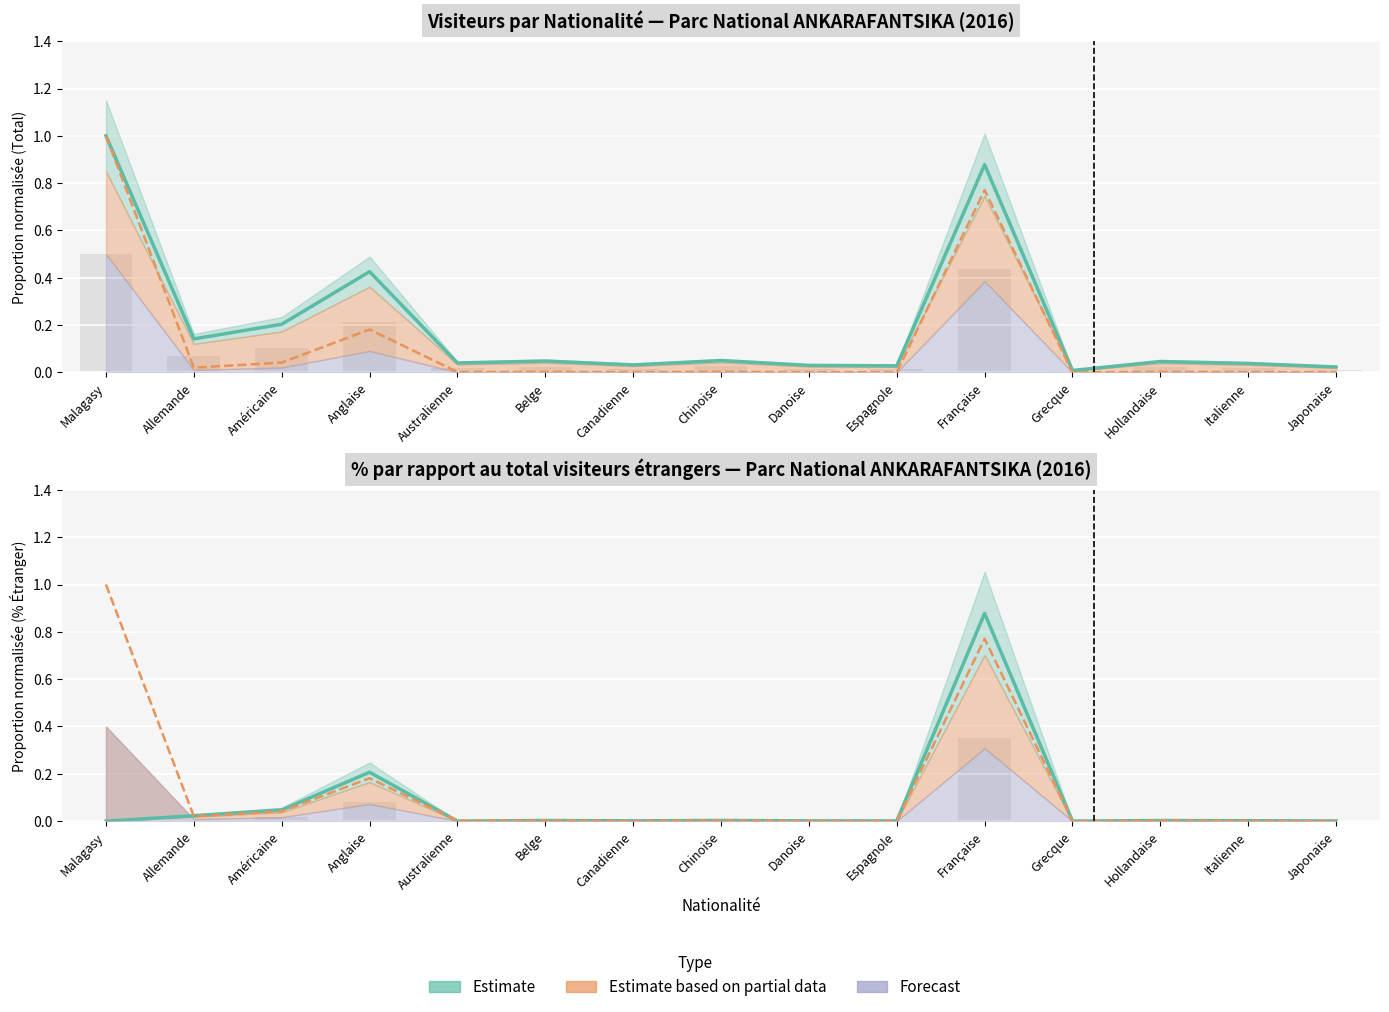

How many bars are there in total?

45